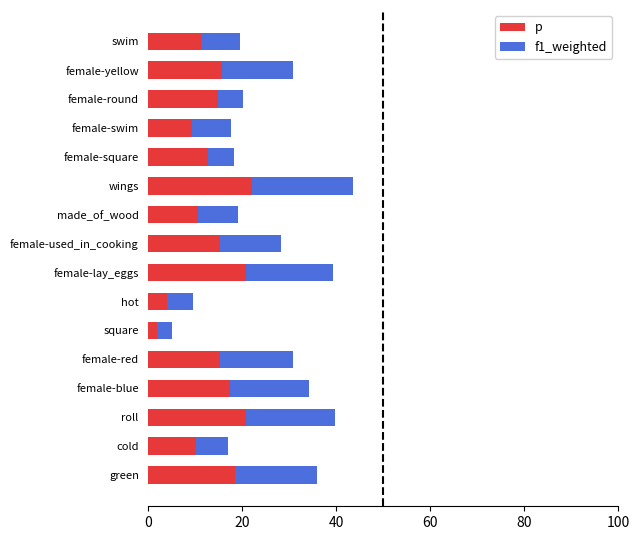

The p series shows 2.8 at cold. True or false?

False